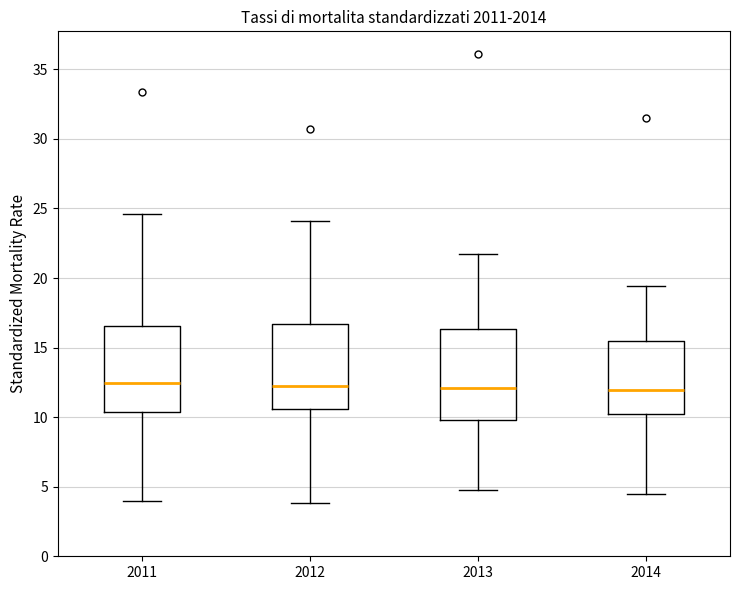

Reading left to right, read every box against the y-axis: the position of its median line, the range the box covers, and the ends of its whiskers. The values are not printed on the chart, so give them approximately, as read against the axis.

2011: median 12.5, box 10.5 to 16.5, whiskers 4.0 to 24.5
2012: median 12.0, box 10.5 to 16.5, whiskers 4.0 to 24.0
2013: median 12.0, box 10.0 to 16.5, whiskers 5.0 to 21.5
2014: median 12.0, box 10.0 to 15.5, whiskers 4.5 to 19.5